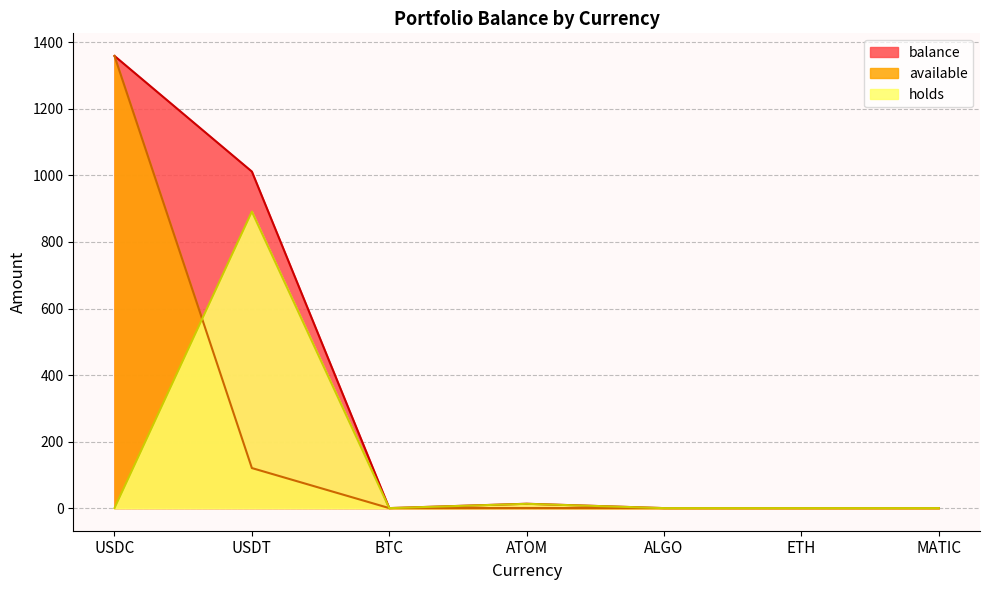

How many values in balance are above zero?

4